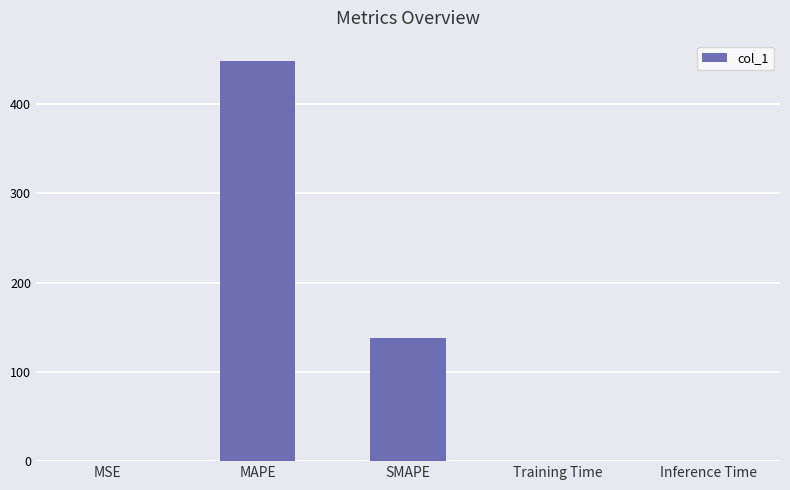

What is the maximum value shown in the chart?

448.8